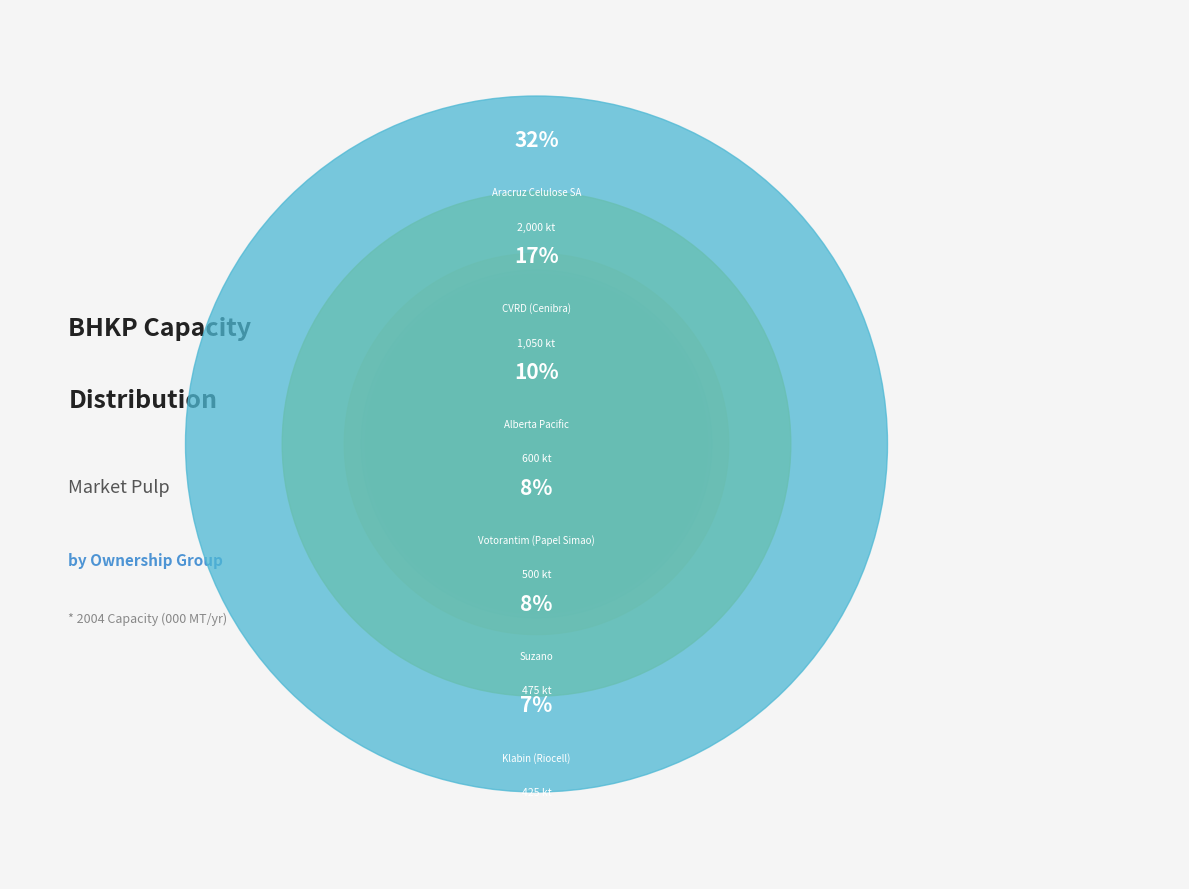

What is the change in value from CVRD (Cenibra) to Alberta Pacific?

-450